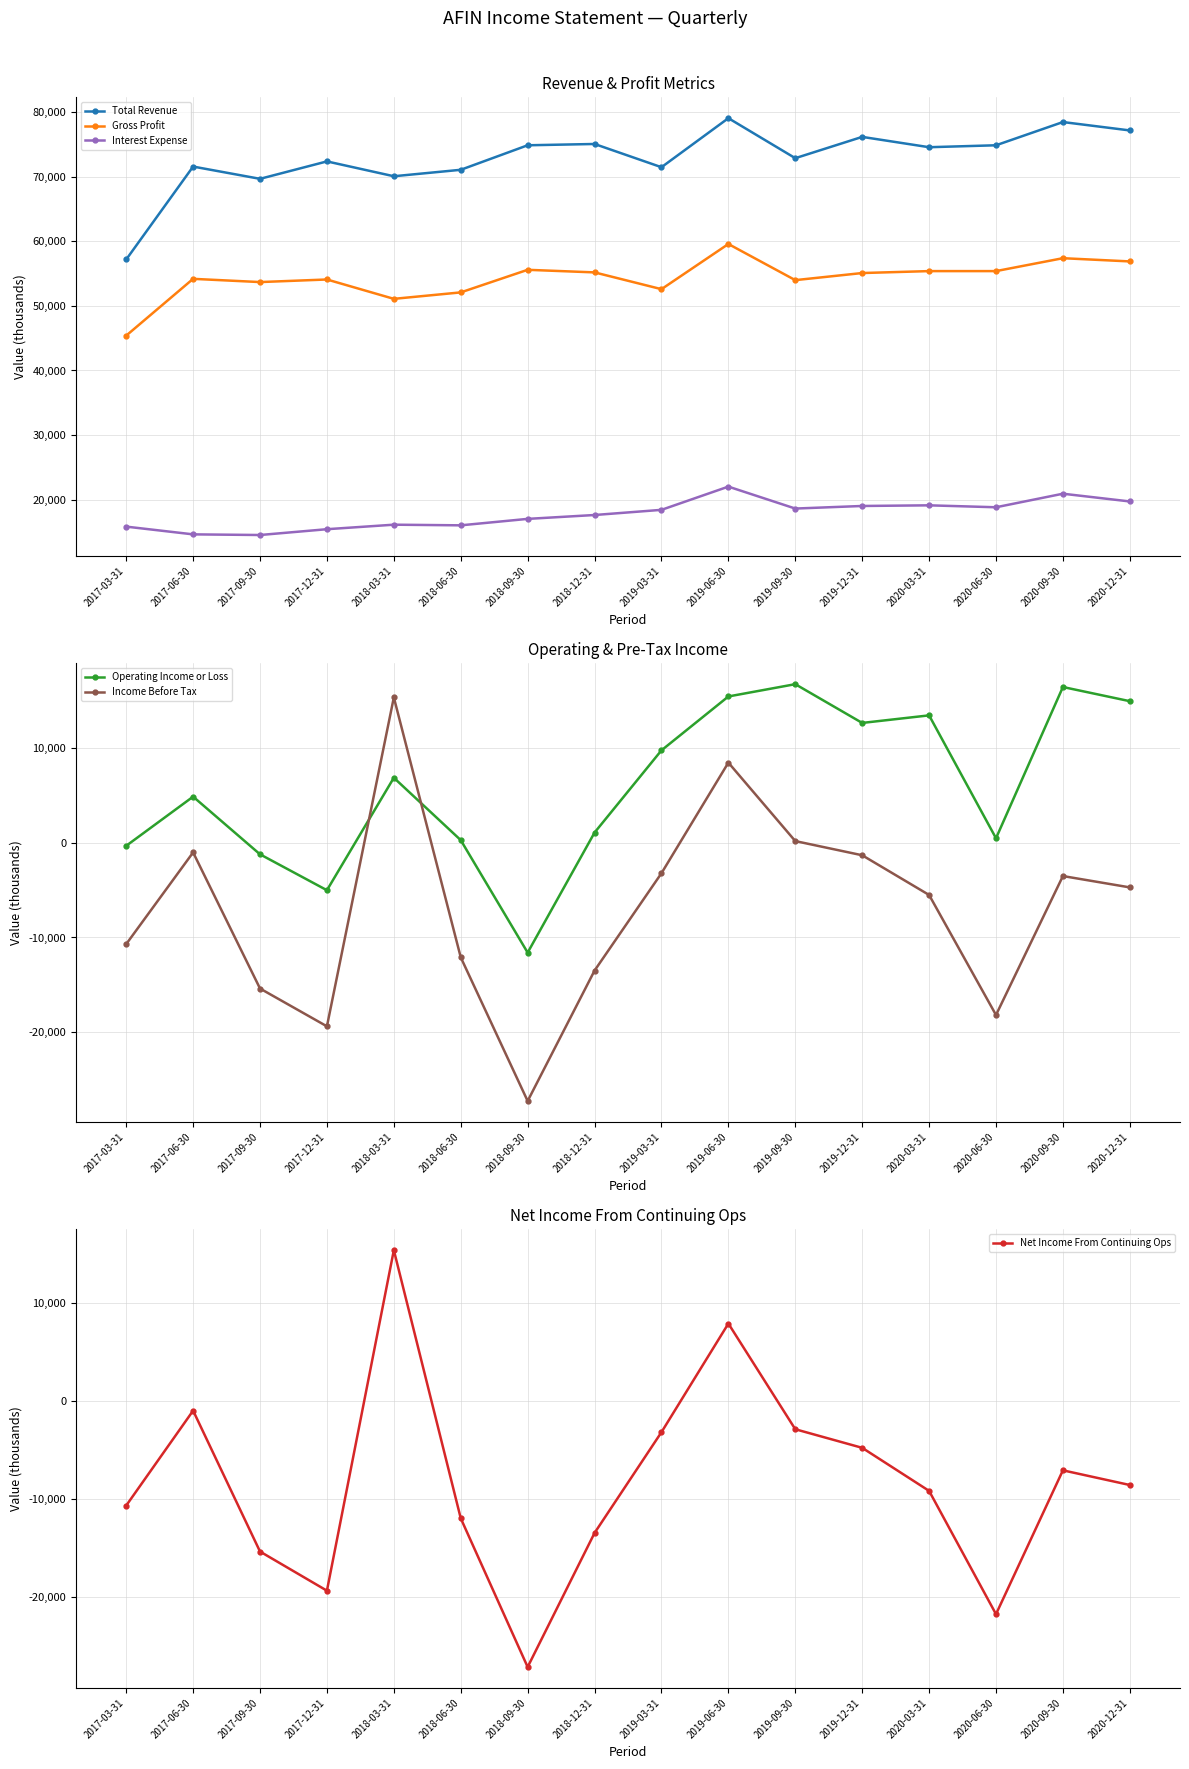

Where is the first local maximum for Net Income From Continuing Ops?

2017-06-30